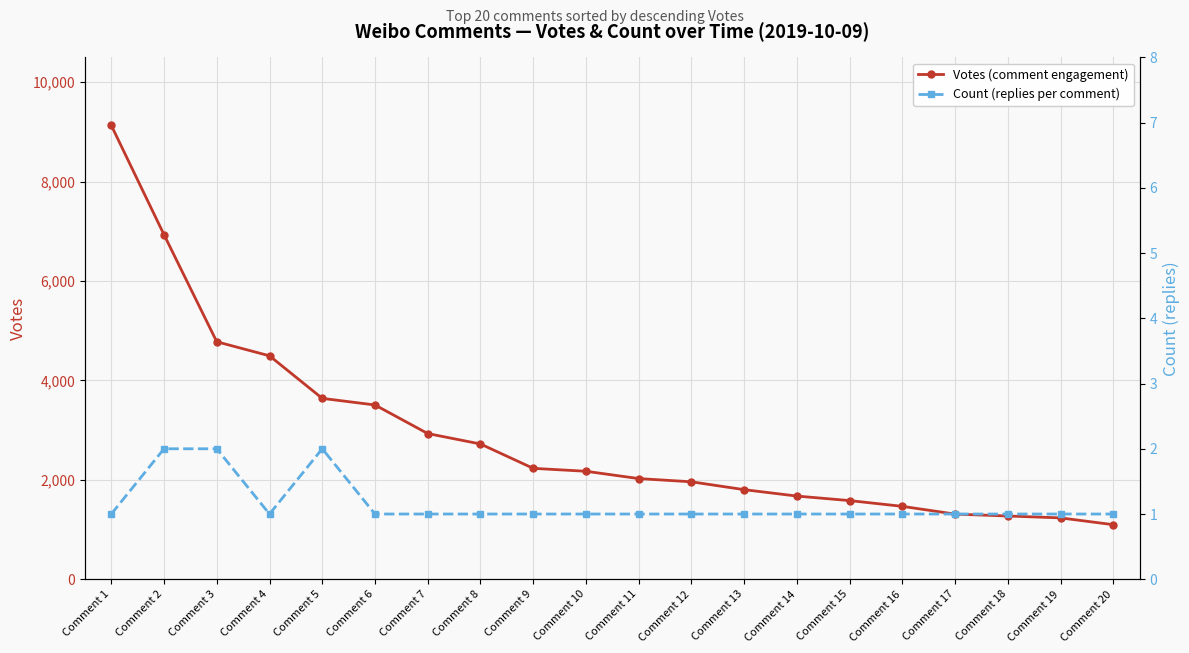

What is the sum of the Votes (comment engagement) values at Comment 2 and Comment 20?

8031